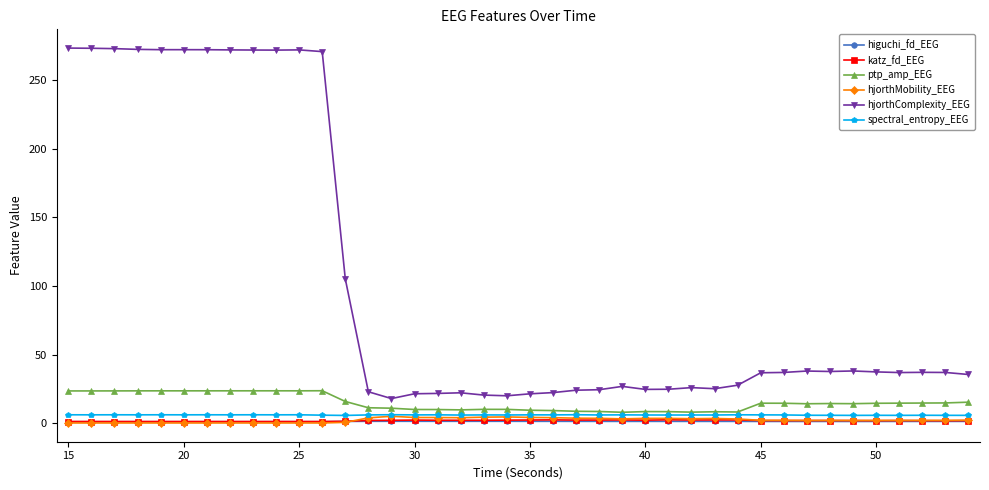

True or false: hjorthComplexity_EEG and spectral_entropy_EEG intersect in this chart.

False